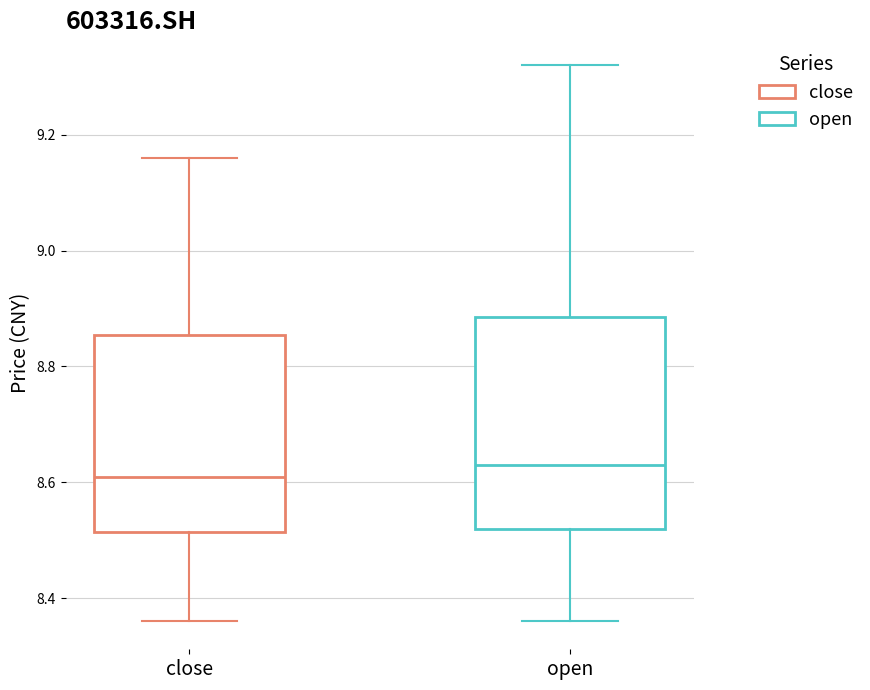

Reading left to right, read every box against the y-axis: the position of its median line, the range the box covers, and the ends of its whiskers. The values are not printed on the chart, so give them approximately, as read against the axis.

close: median 8.62, box 8.52 to 8.86, whiskers 8.36 to 9.16
open: median 8.64, box 8.52 to 8.88, whiskers 8.36 to 9.32